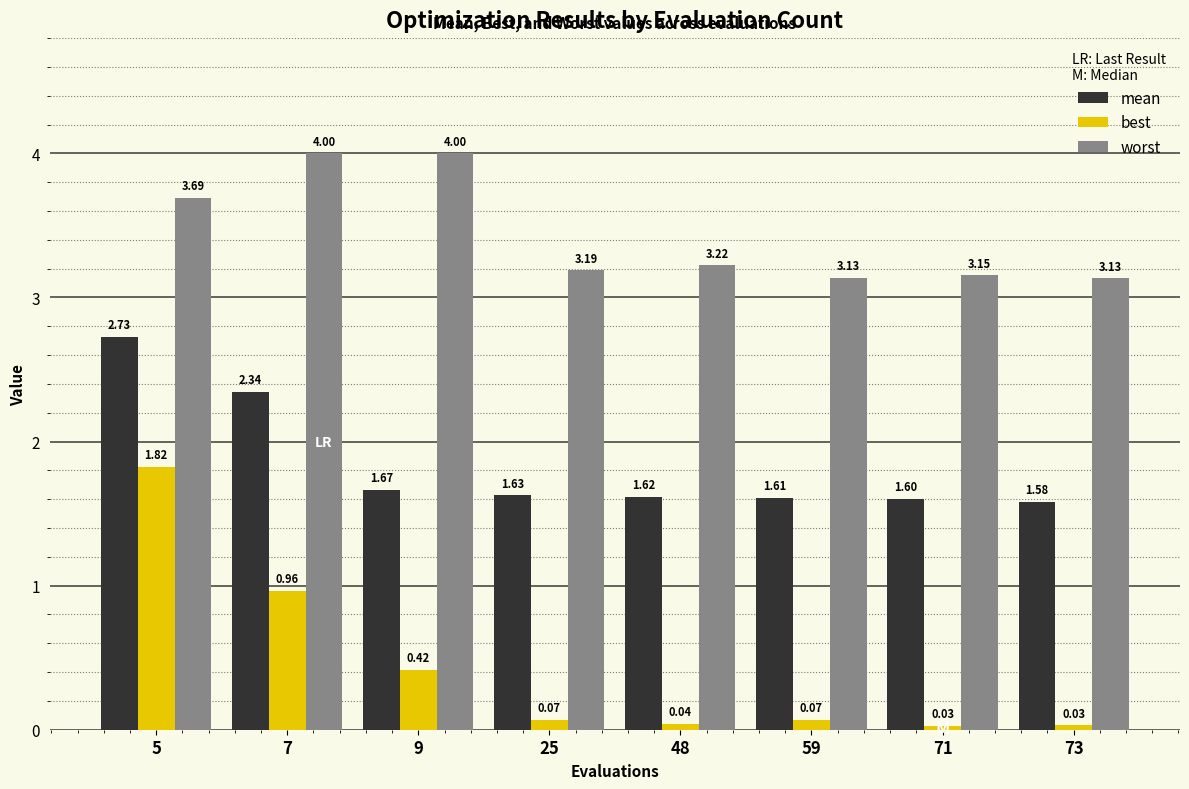

Rank the series by their average value, from lowest to highest.

best, mean, worst